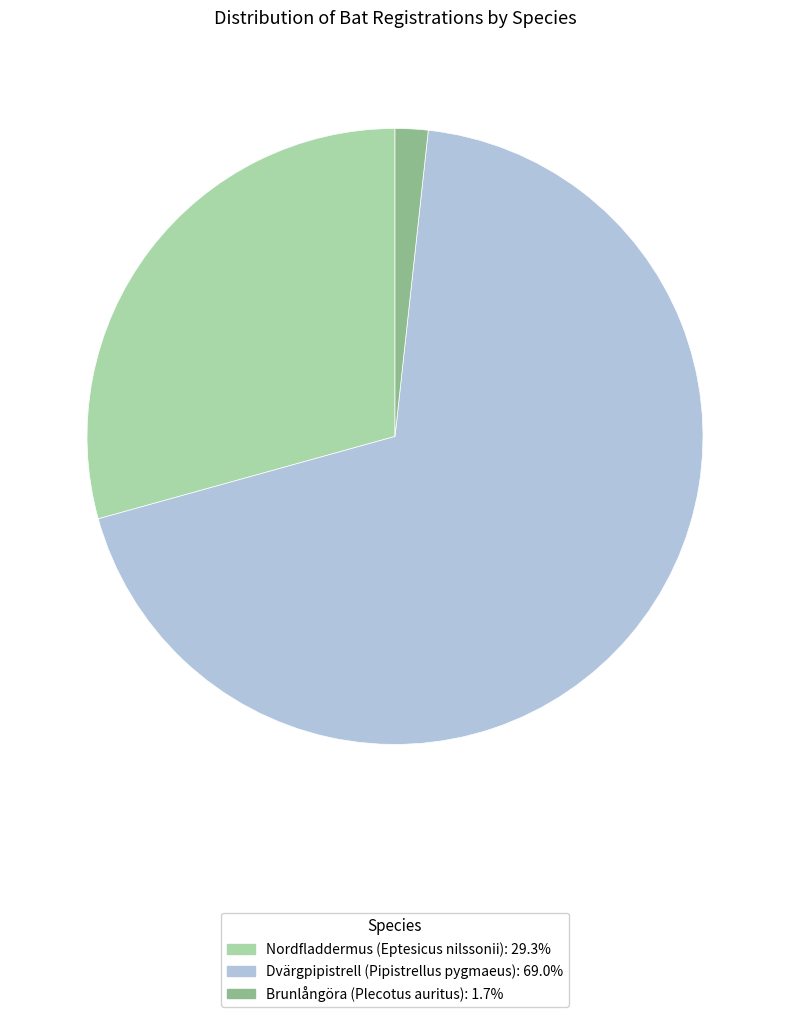

How many slices are in this pie chart?

3